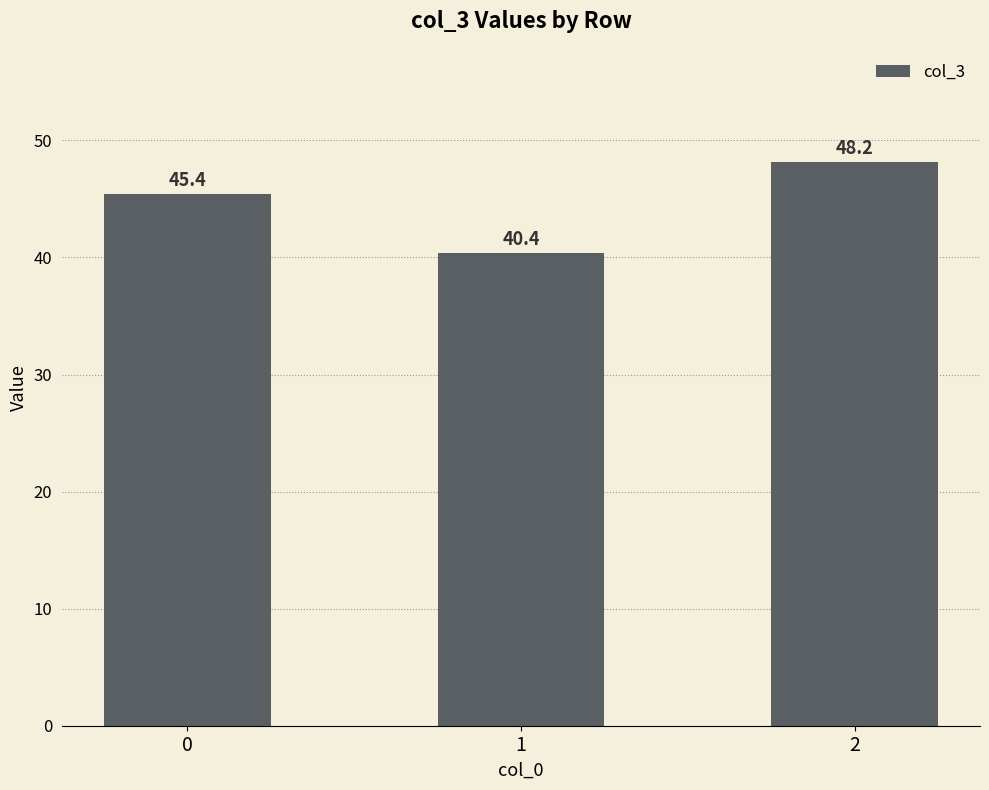

How many data points are less than 45?

1